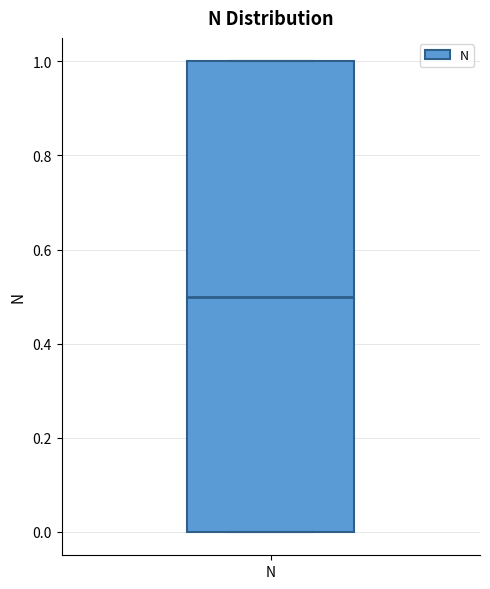

Read this box plot against the y-axis: the position of the median line, the range covered by the box, and the ends of both whiskers. The values are not printed on the chart, so give them approximately, as read against the axis.

median 0.5, box 0.0 to 1.0, whiskers 0.0 to 1.0